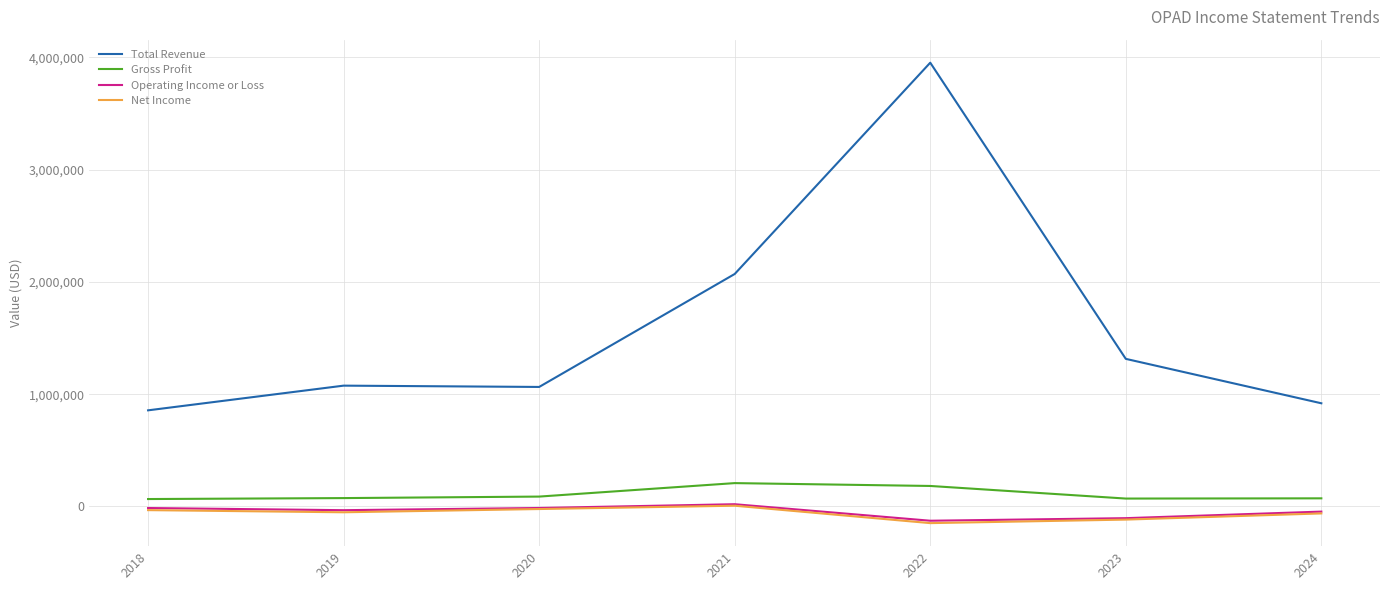

True or false: Gross Profit and Total Revenue intersect in this chart.

False